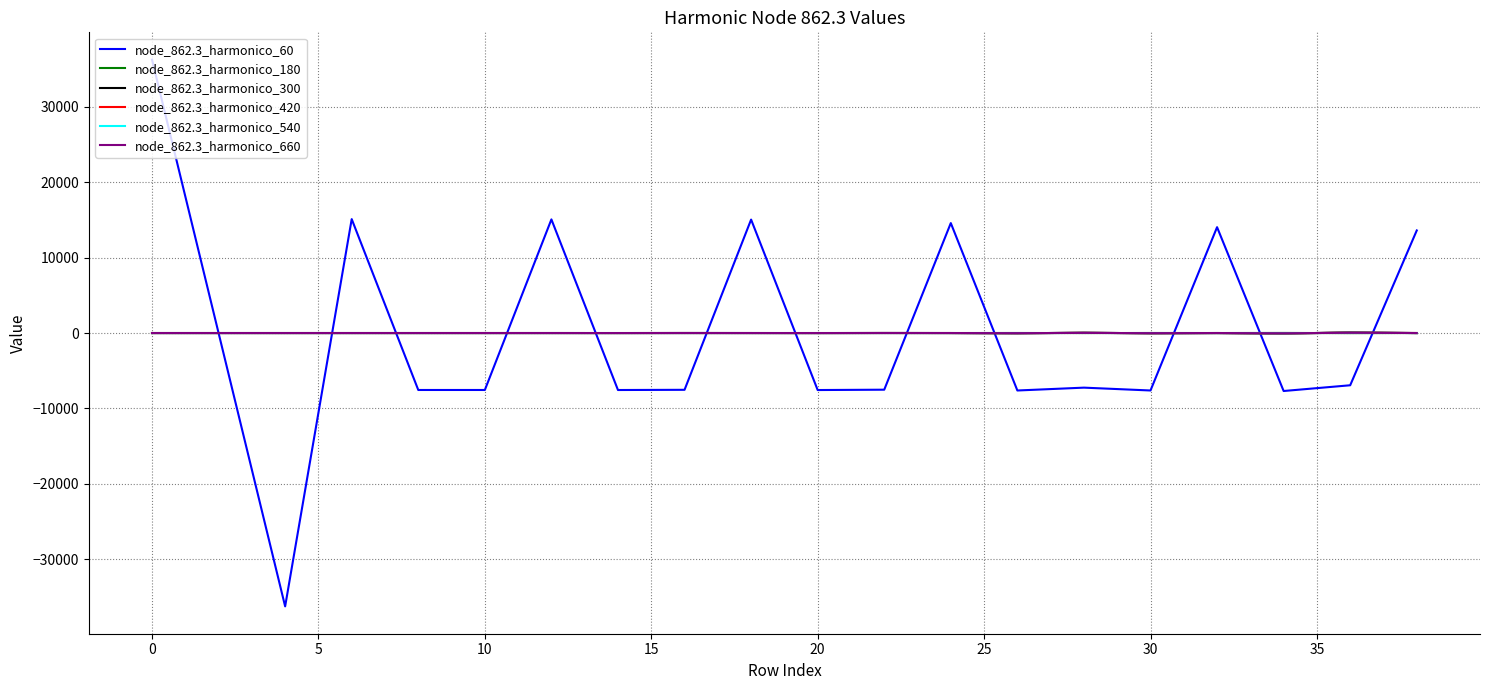

What is the smallest value displayed?

-36224.7